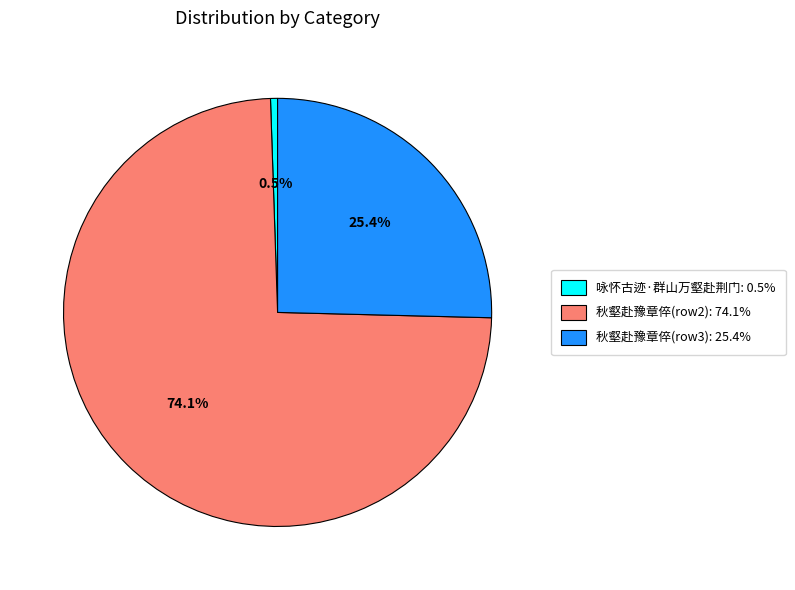

Does any single category account for the majority?

Yes